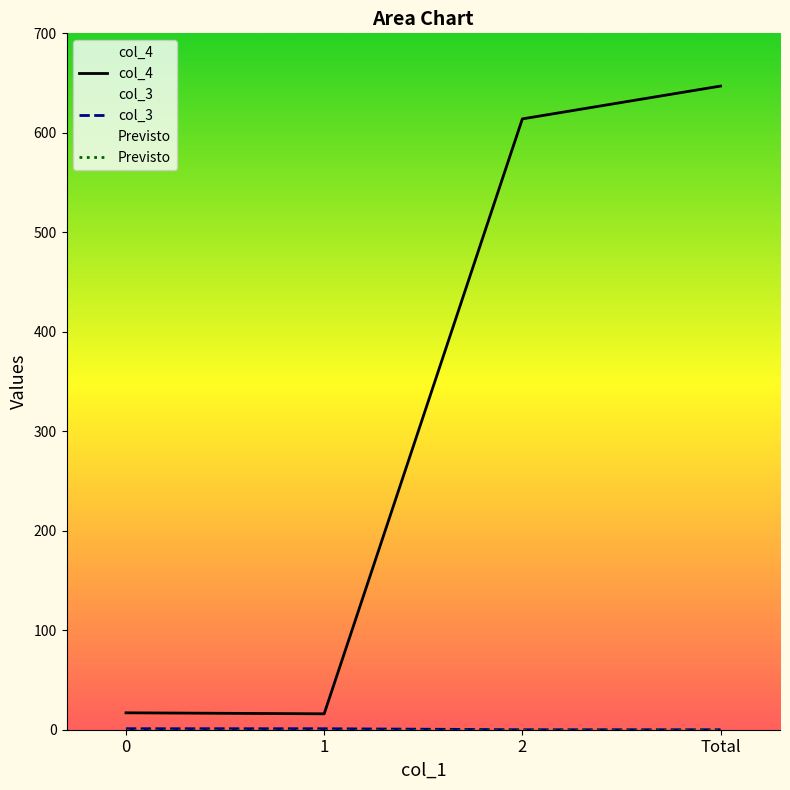

The value of Previsto at 2 is 0. True or false?

True